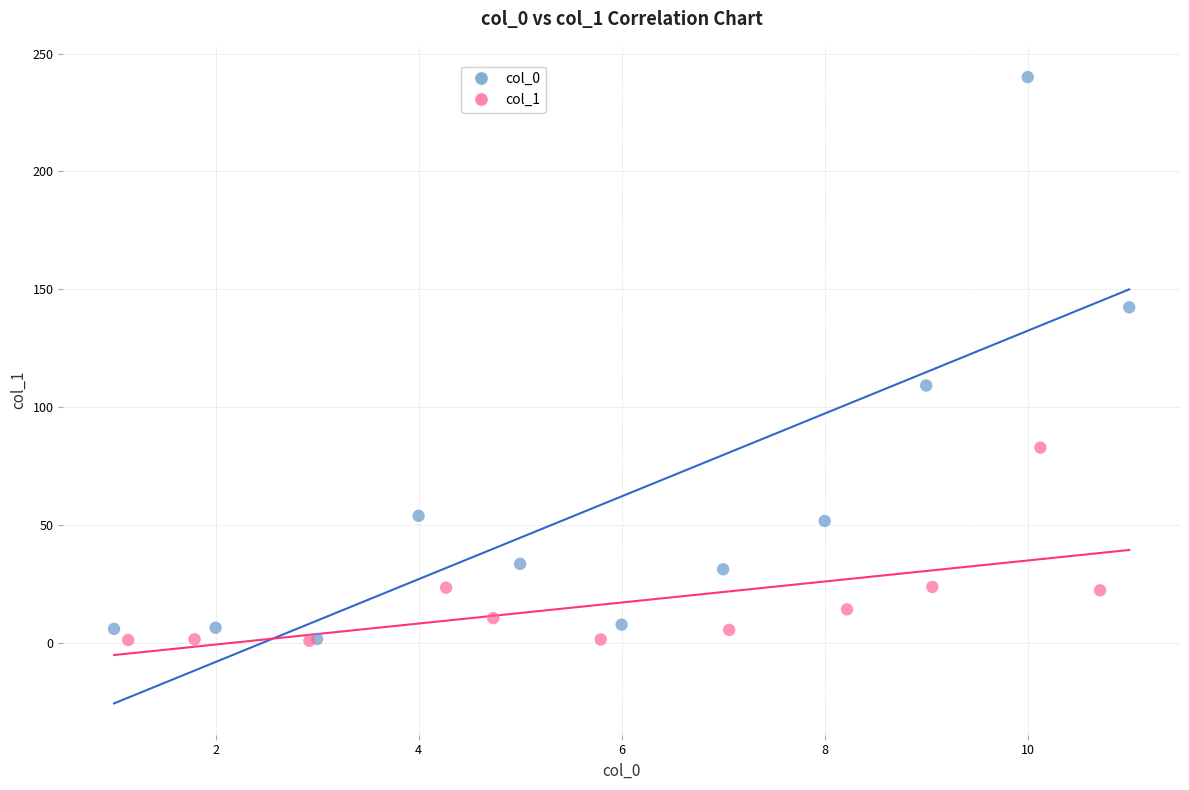

Which series has the largest Y range (max minus min)?

col_0